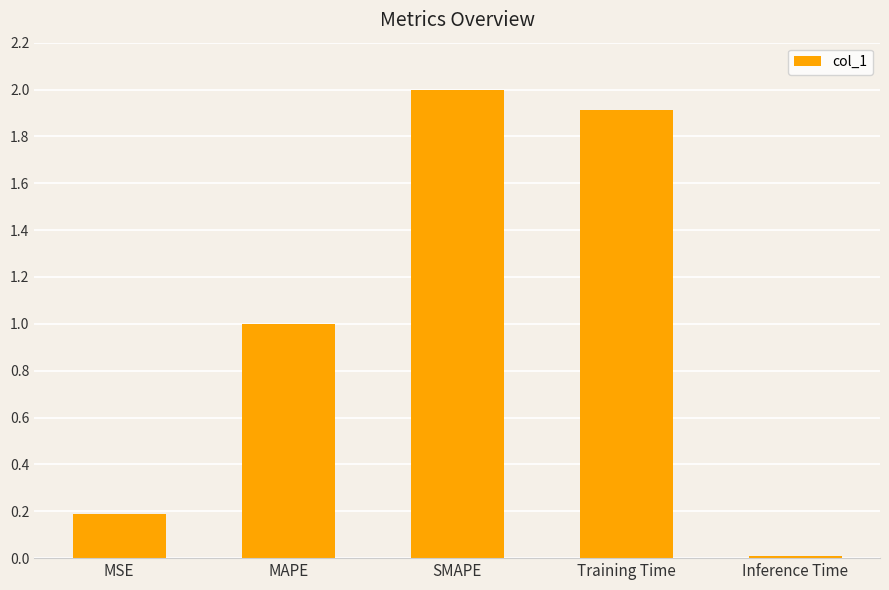

Rank the categories by value from lowest to highest.

Inference Time, MSE, MAPE, Training Time, SMAPE